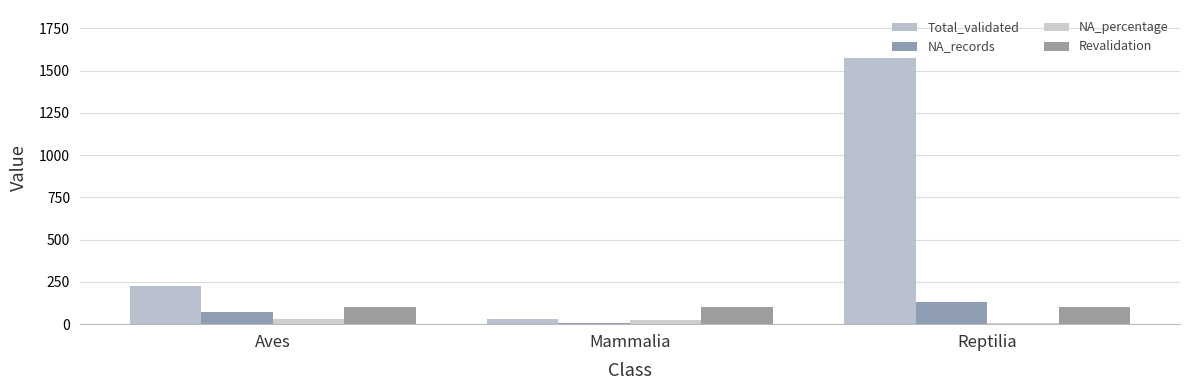

Rank the series at Reptilia from highest to lowest value.

Total_validated, NA_records, Revalidation, NA_percentage